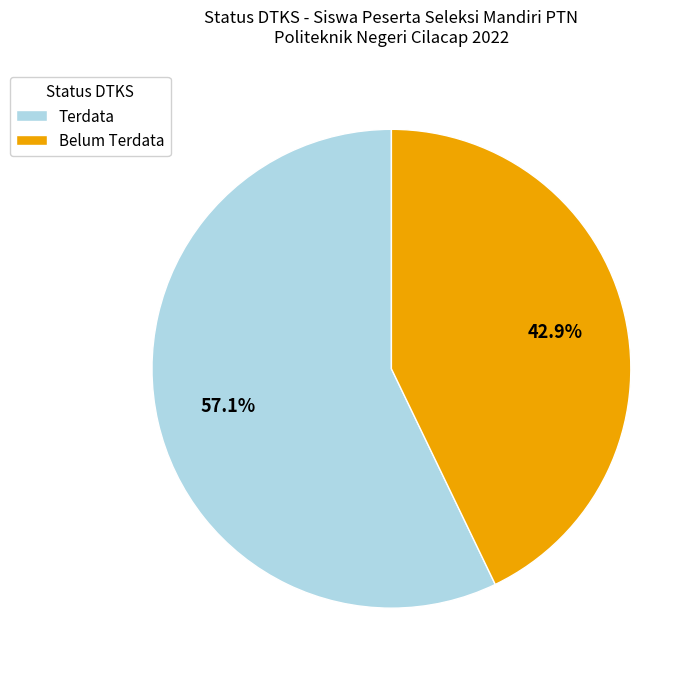

To the nearest percent, what is the average slice percentage?

50%